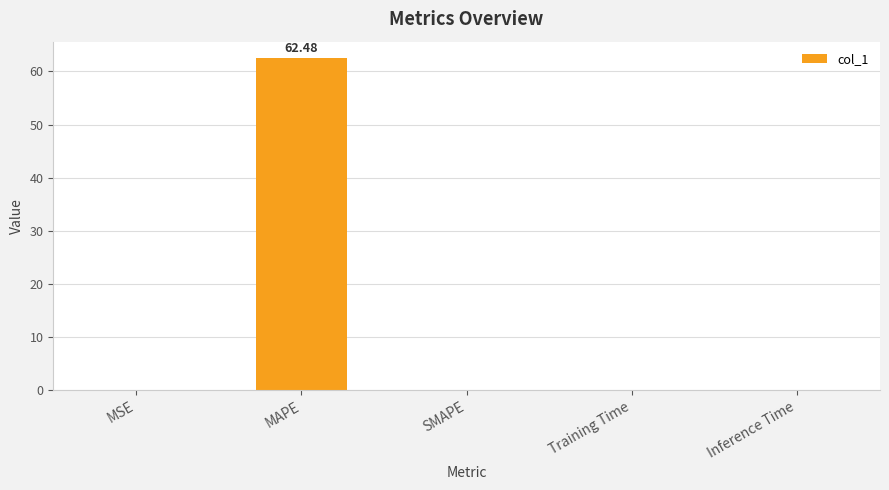

How many data points does each series have?

5